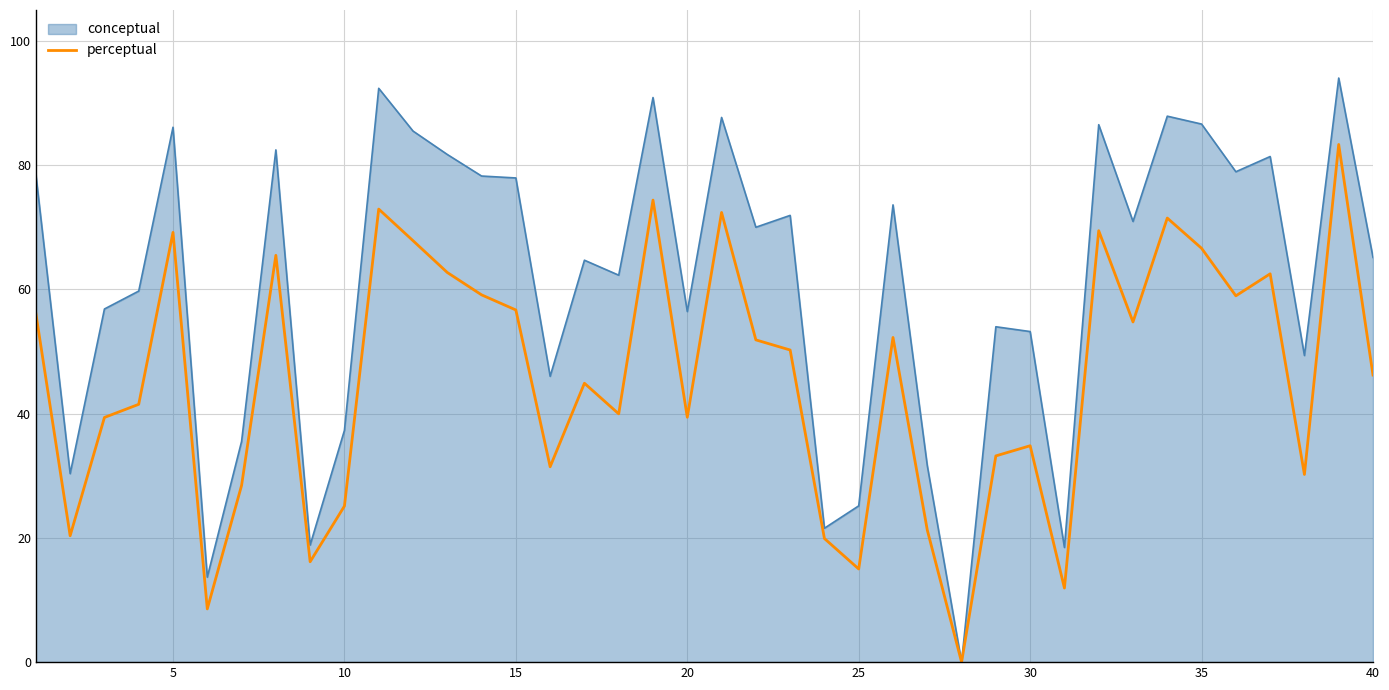

Rank the series by their average value, from lowest to highest.

perceptual, conceptual